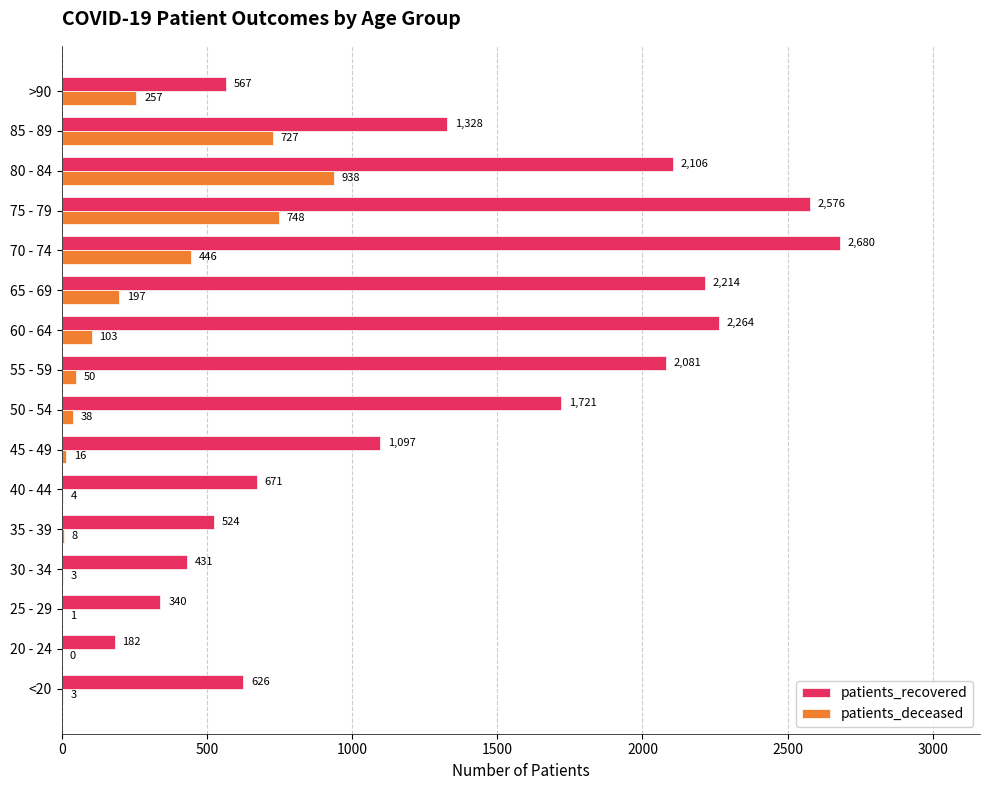

What is the average value of the patients_deceased series?

221